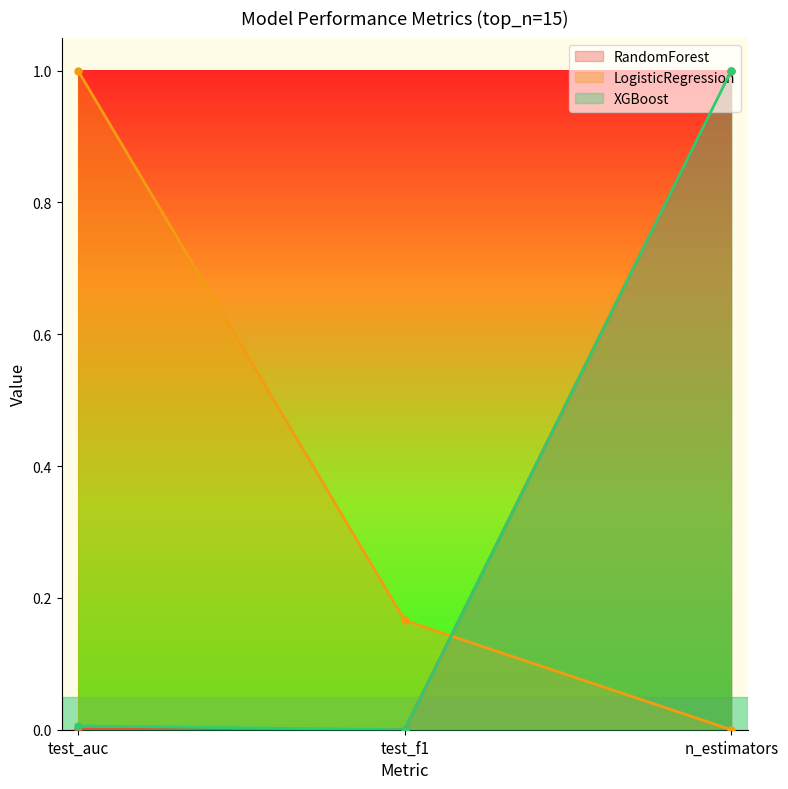

How many lines are shown in the chart?

3